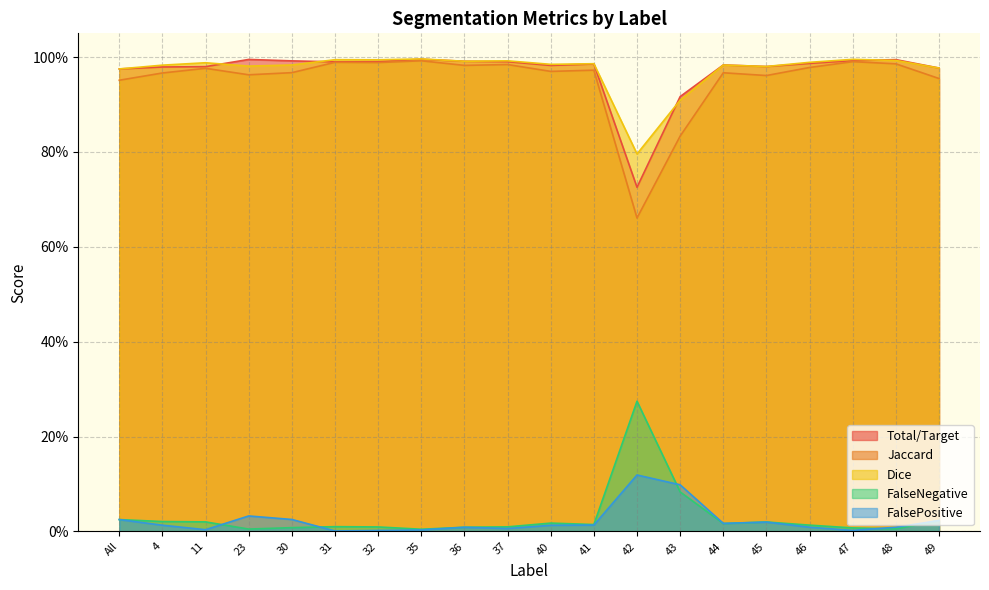

True or false: FalsePositive and Dice cross at least once.

False